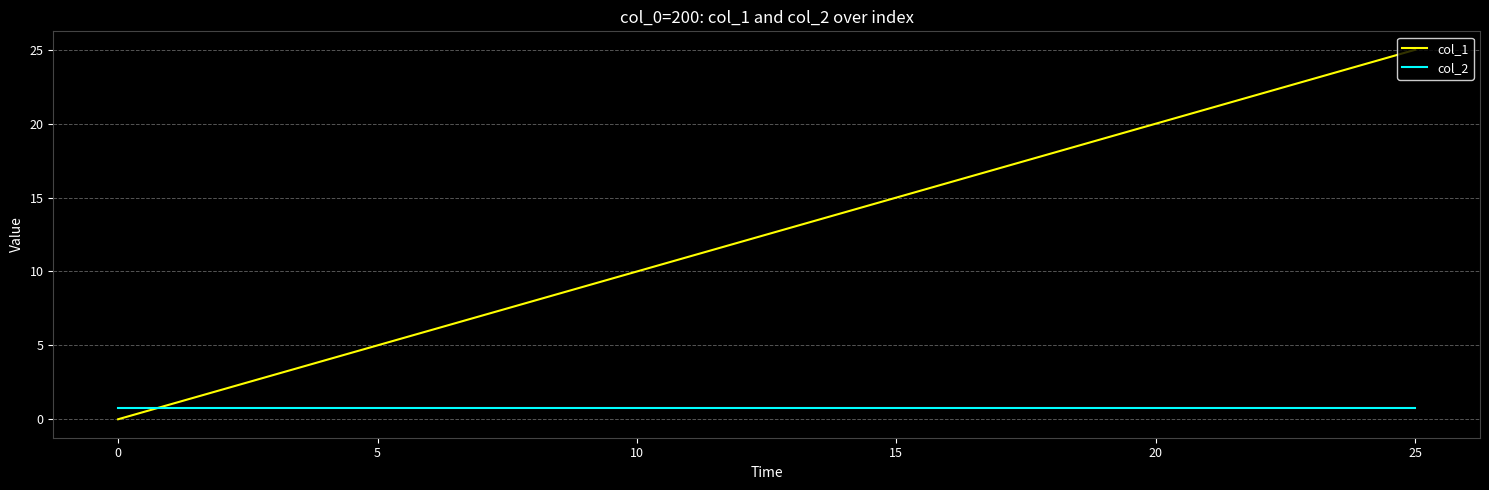

What is the maximum value for col_2?

0.8